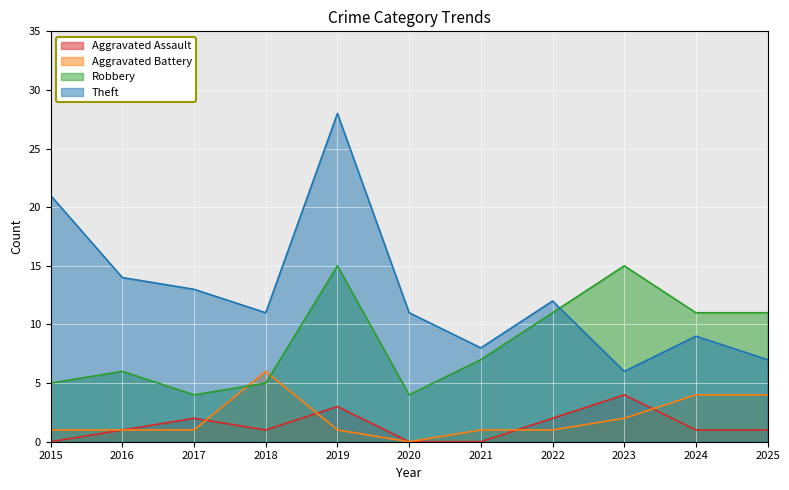

What are all the series names shown in the legend?

Aggravated Assault, Aggravated Battery, Robbery, Theft